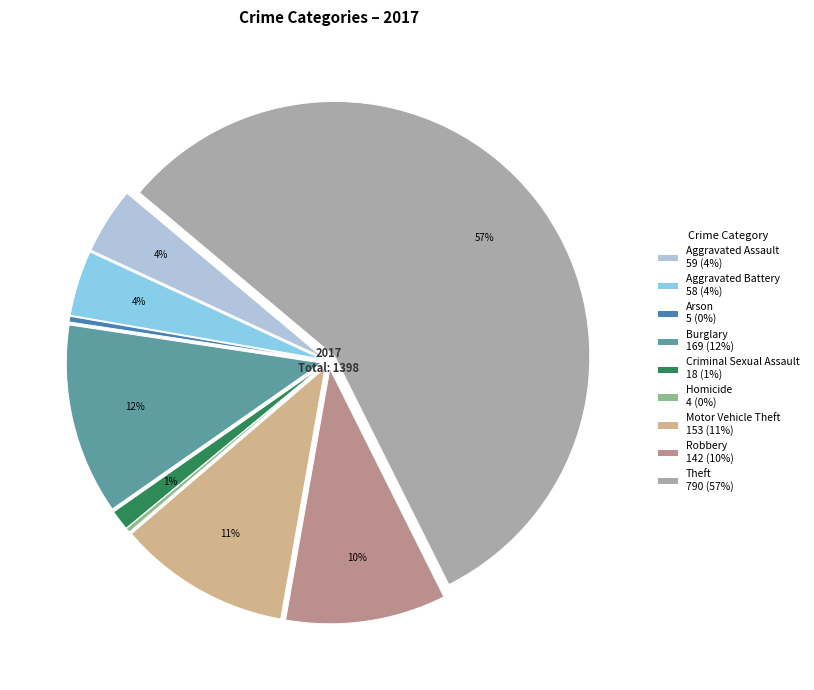

Is there a majority slice in this chart?

Yes